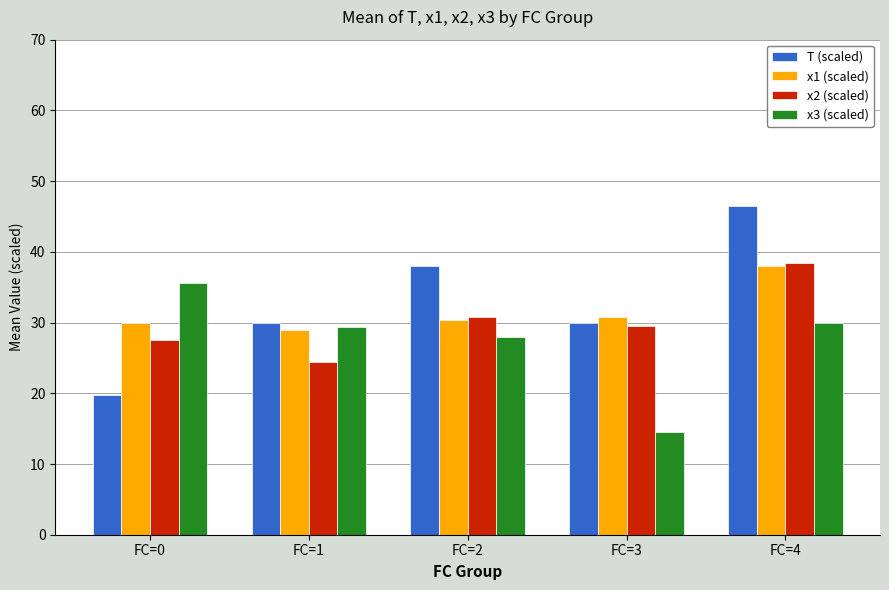

At which category does the chart reach its minimum across all series?

FC=3